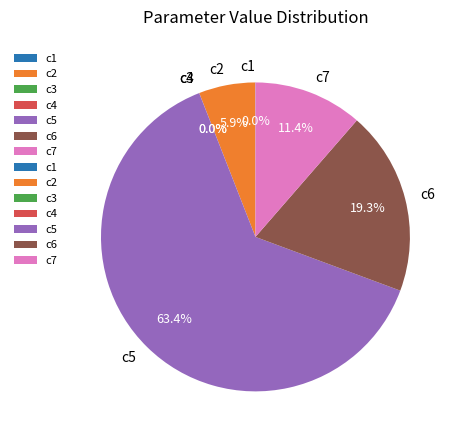

To the nearest percent, what portion does c7 represent?

11%